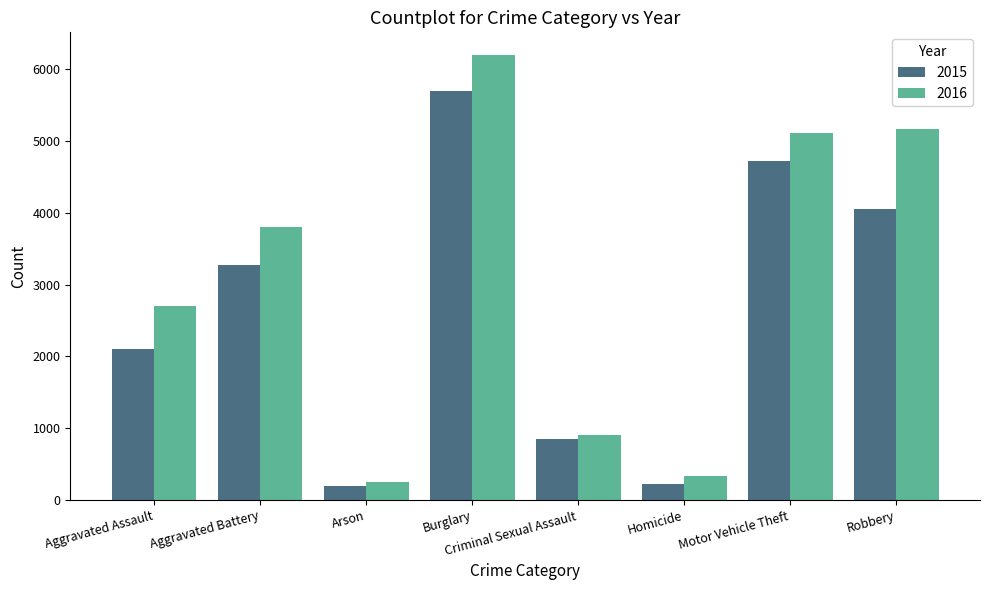

Is it true that 2016 equals 8886 at Robbery?

False